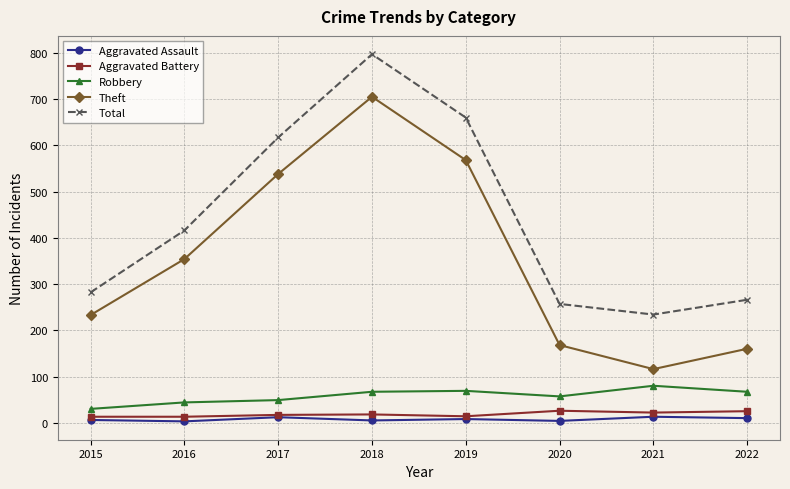

True or false: Total has more than 1 points higher than both neighbors.

False